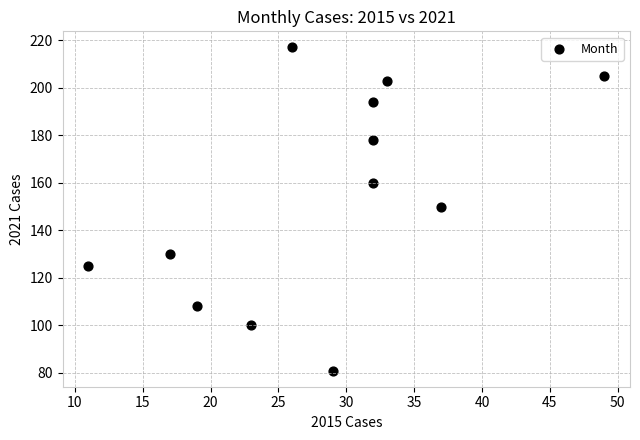

What is the range of Y values (max minus min)?

136